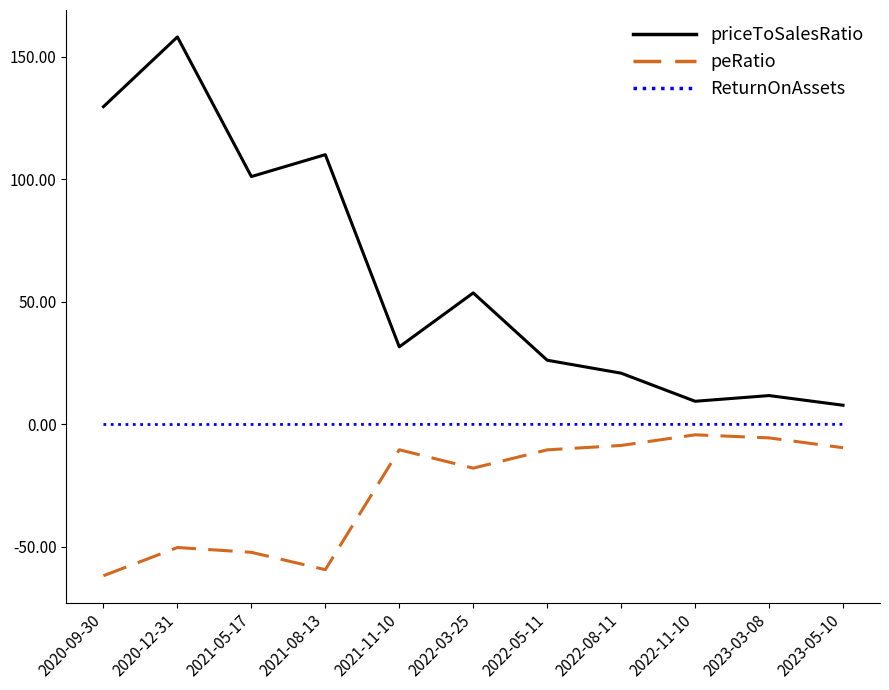

Rank the series at 2021-11-10 from lowest to highest value.

peRatio, ReturnOnAssets, priceToSalesRatio